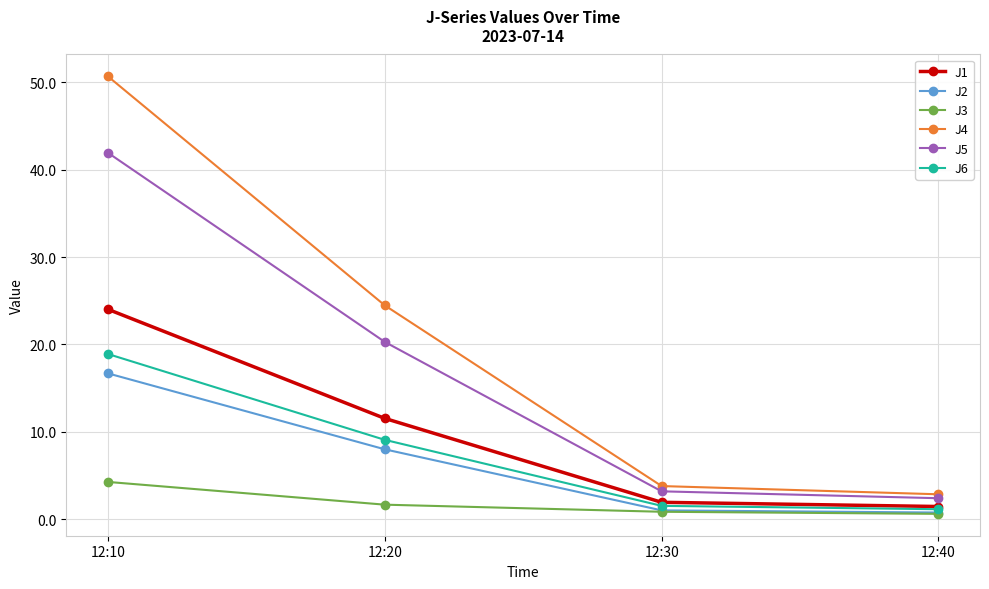

What is the sum of the J2 values at 12:20 and 12:30?

9.0